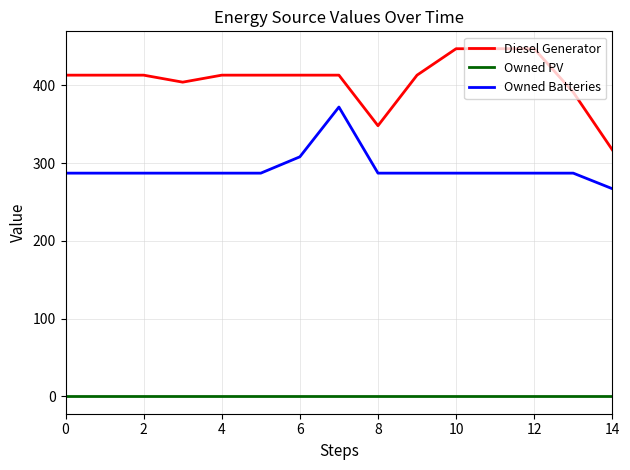

What is the minimum value for Owned Batteries?

267.0